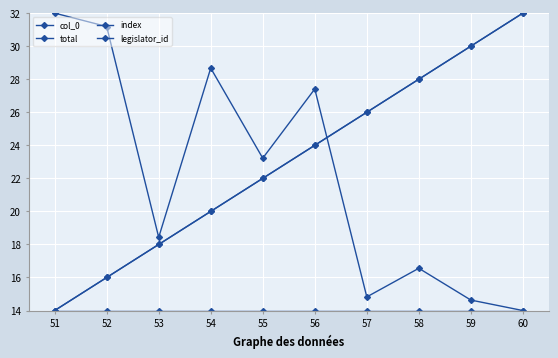

Which series has the widest spread of values?

col_0